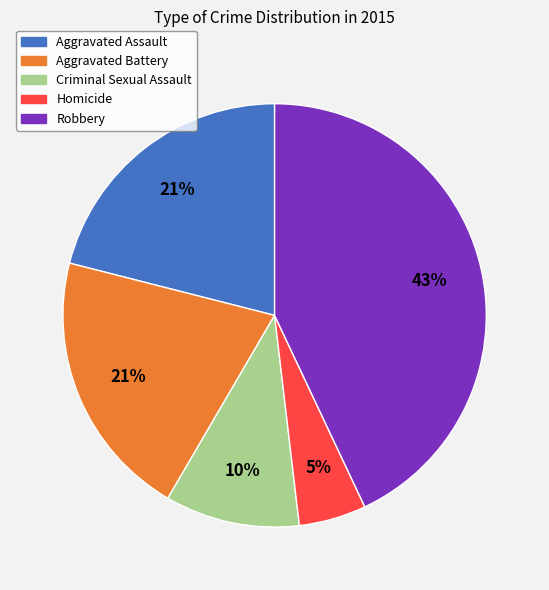

What percentage is the Homicide slice, to the nearest percent?

5%